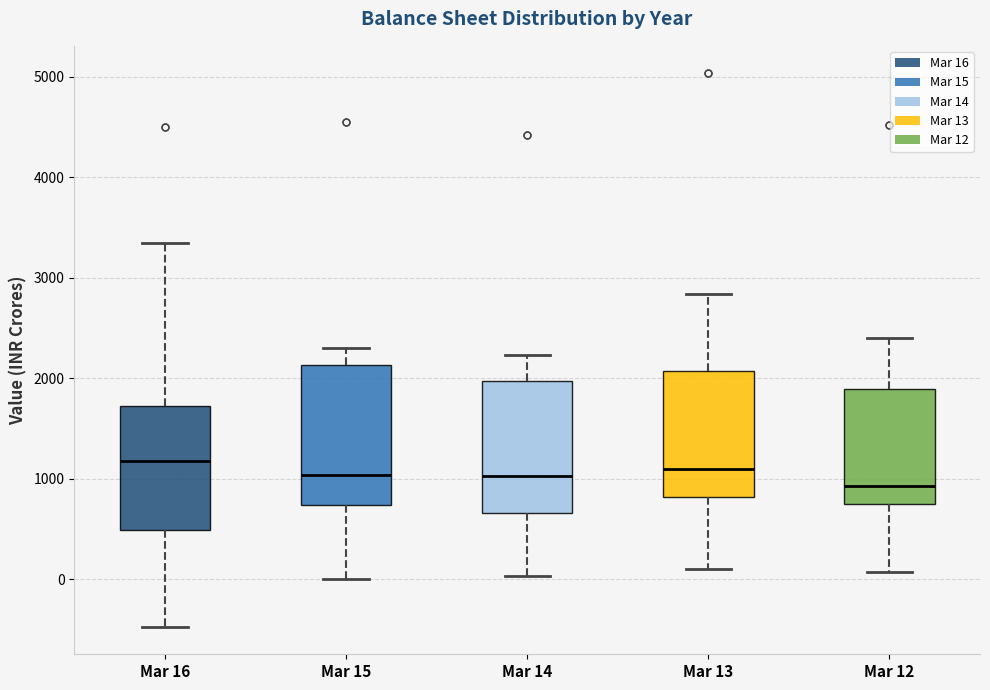

Where is the upper edge of the box for Mar 13 on the y-axis? The values are not printed on the chart, so give them approximately, as read against the axis.

2100